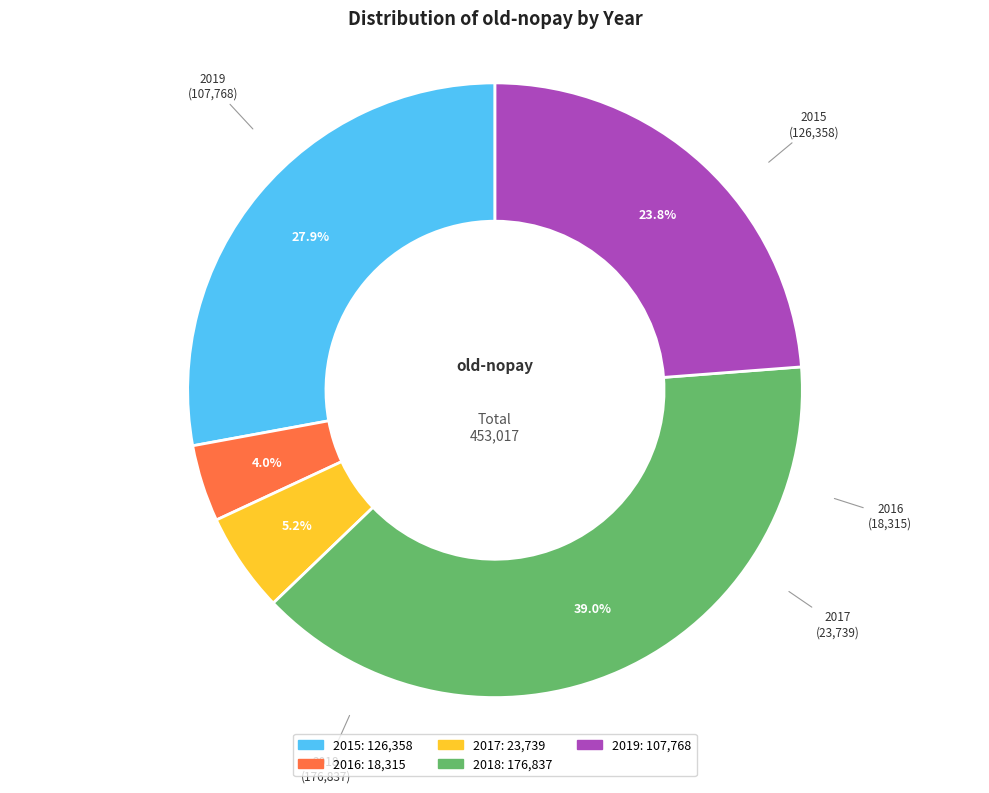

How many segments does this pie chart have?

5